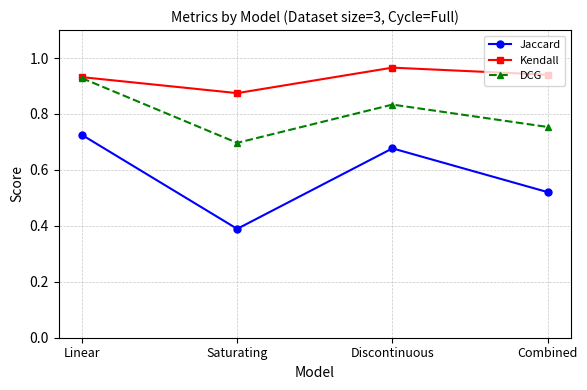

At which label does Kendall reach its peak?

Discontinuous